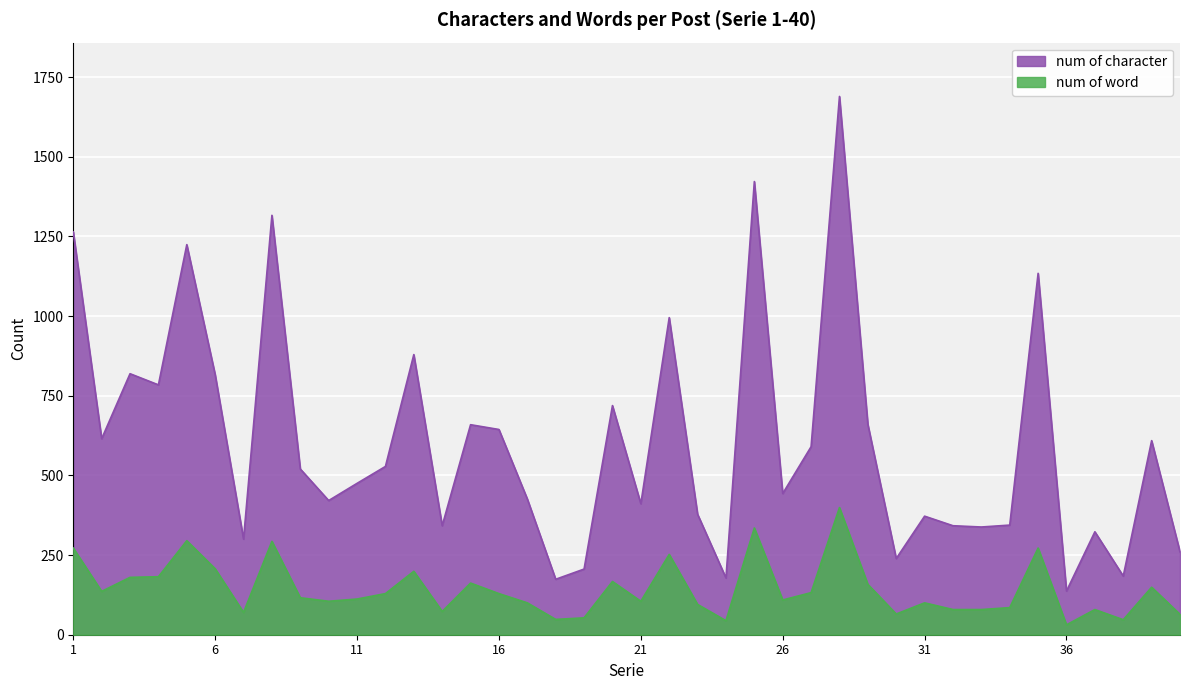

What is the smallest value displayed?

31